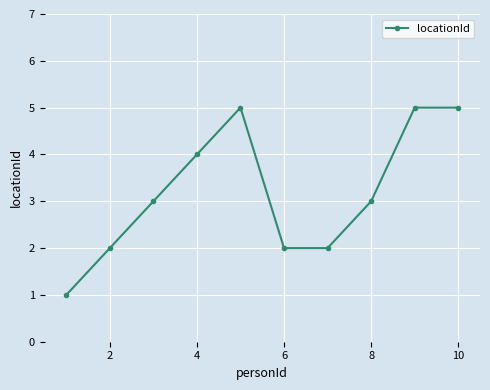

What is the sum of all values?

32